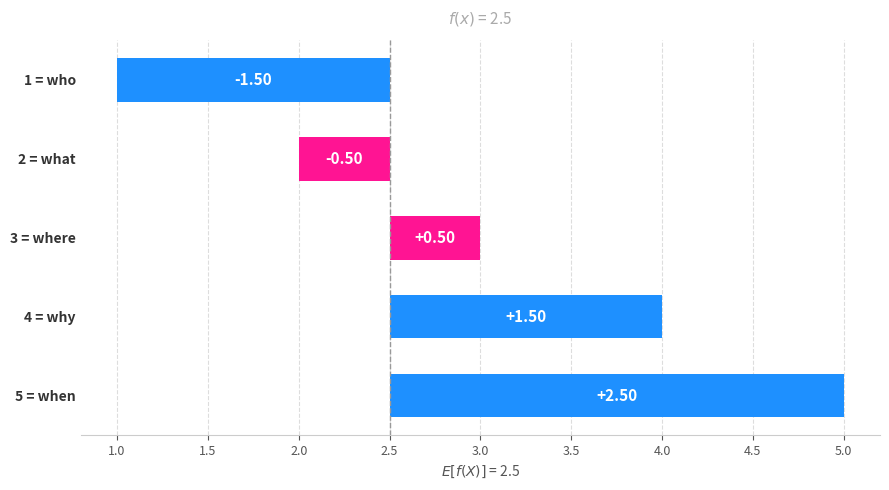

What is the sum of the values at 4 = why and 3 = where?

2.0